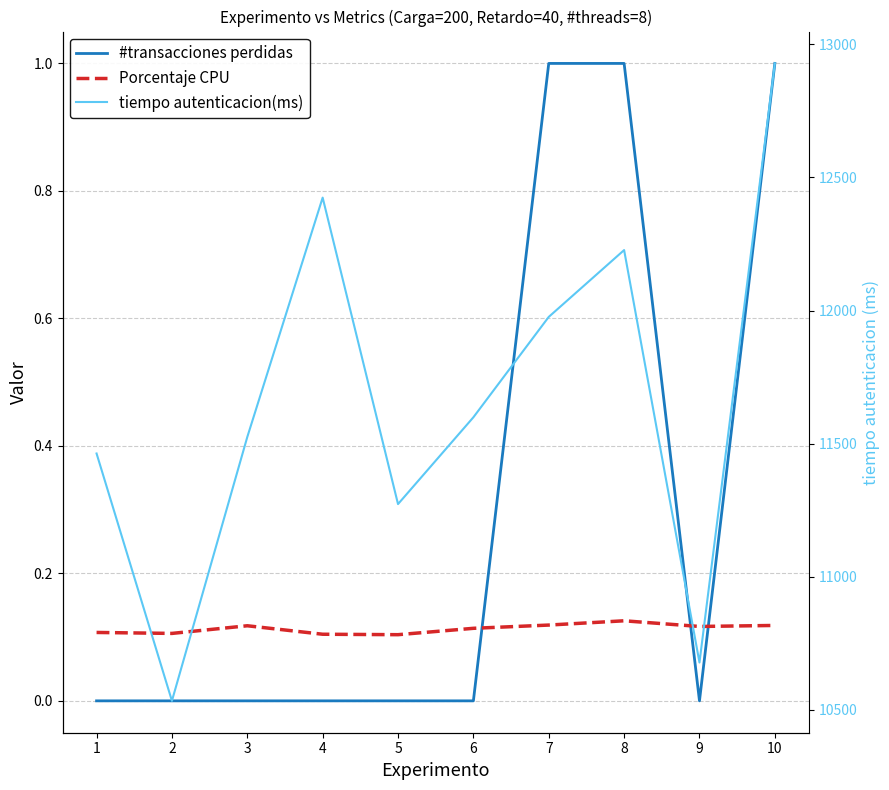

What are all the series names shown in the legend?

#transacciones perdidas, Porcentaje CPU, tiempo autenticacion(ms)